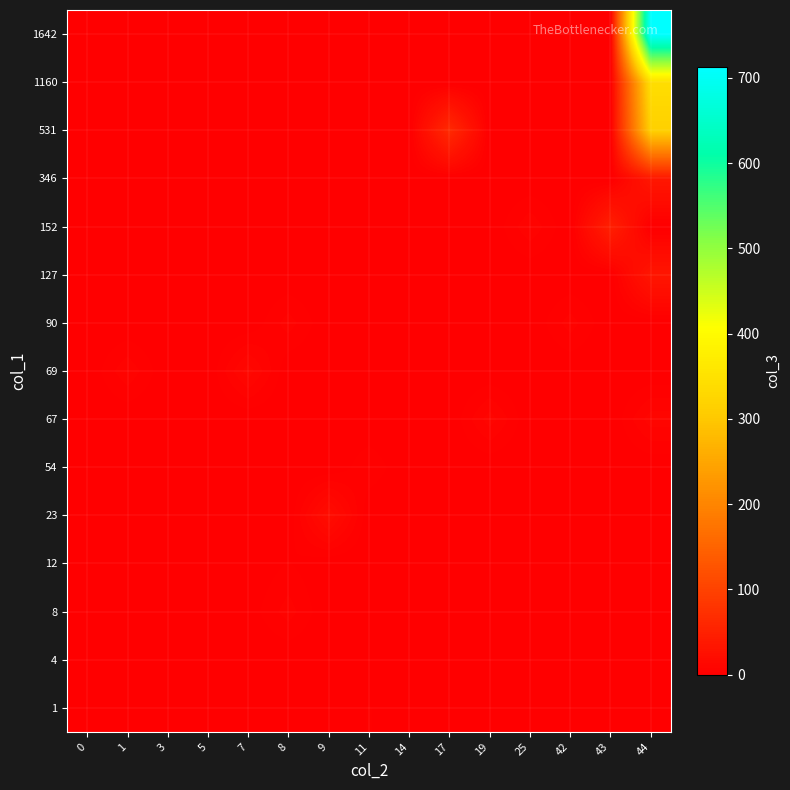

Which has a higher value, 11 or 3?

11